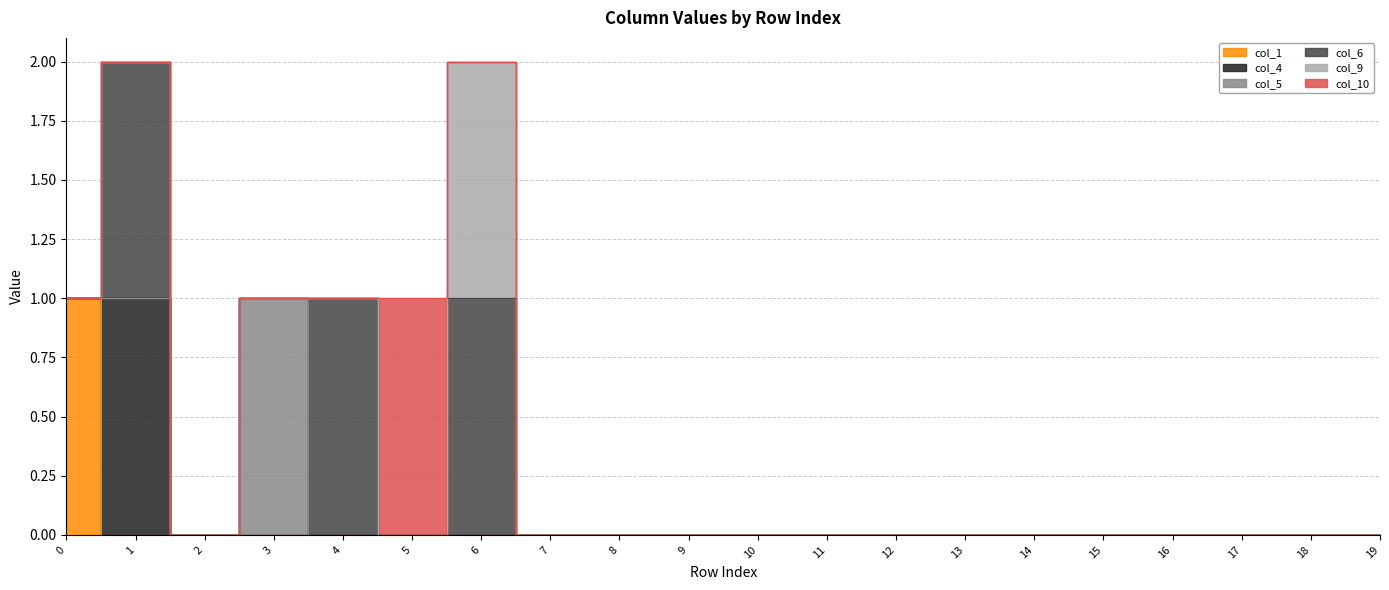

True or false: col_9 has a value of -1 at 1.

False